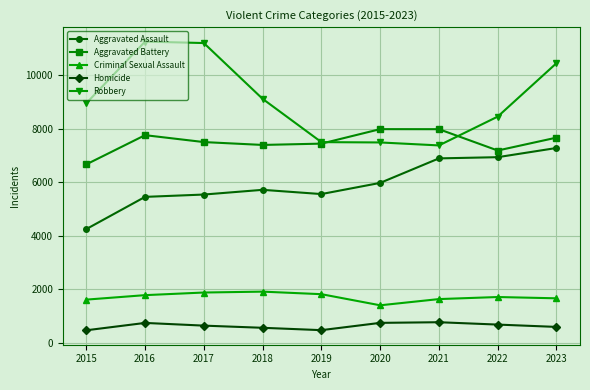

What is the difference between the highest and lowest values at 2019?

7020